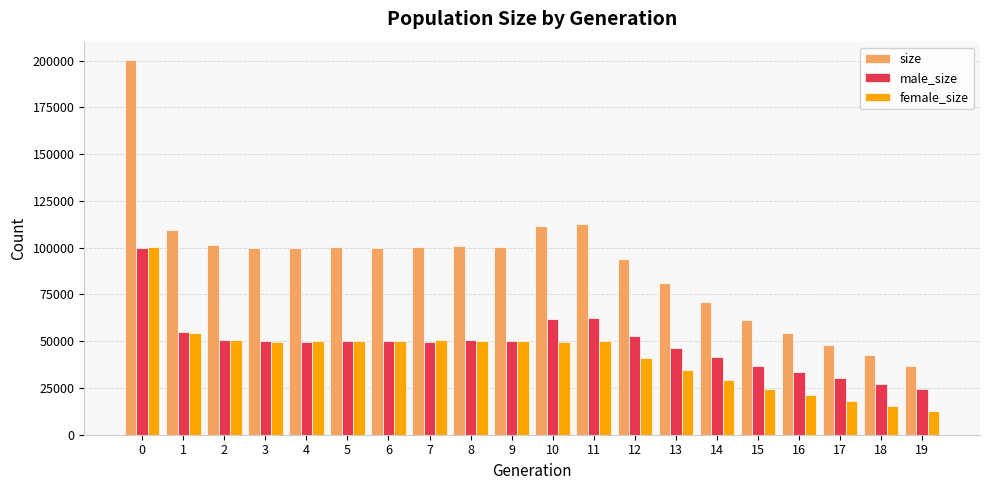

Rank the series at 17 from lowest to highest value.

female_size, male_size, size